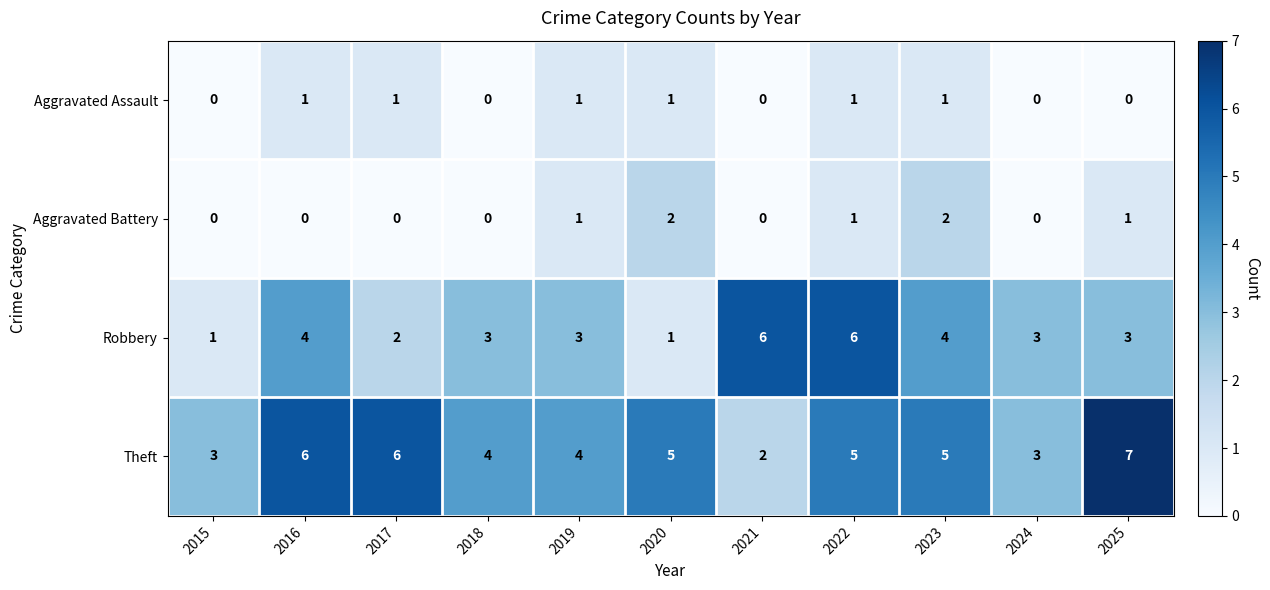

What is the spread (max minus min) of values at 2019?

3